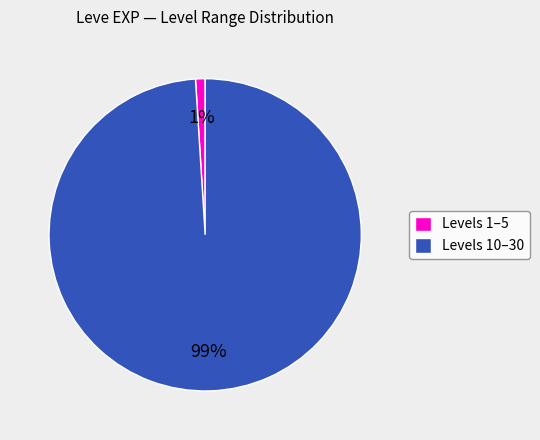

The Levels 10–30 slice represents 99% of the pie. True or false?

True